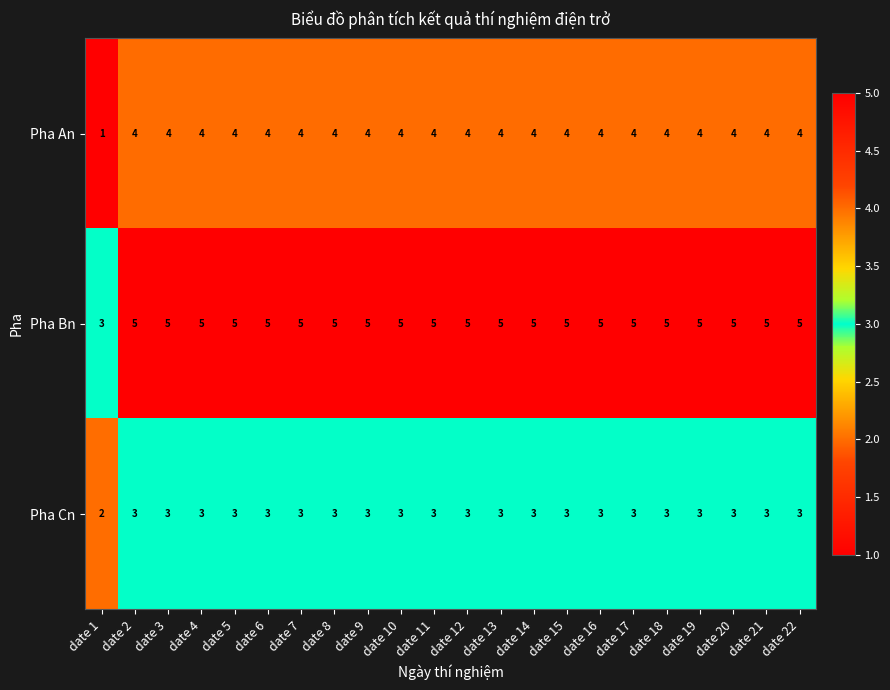

What is the sum of all Pha Cn values?

65